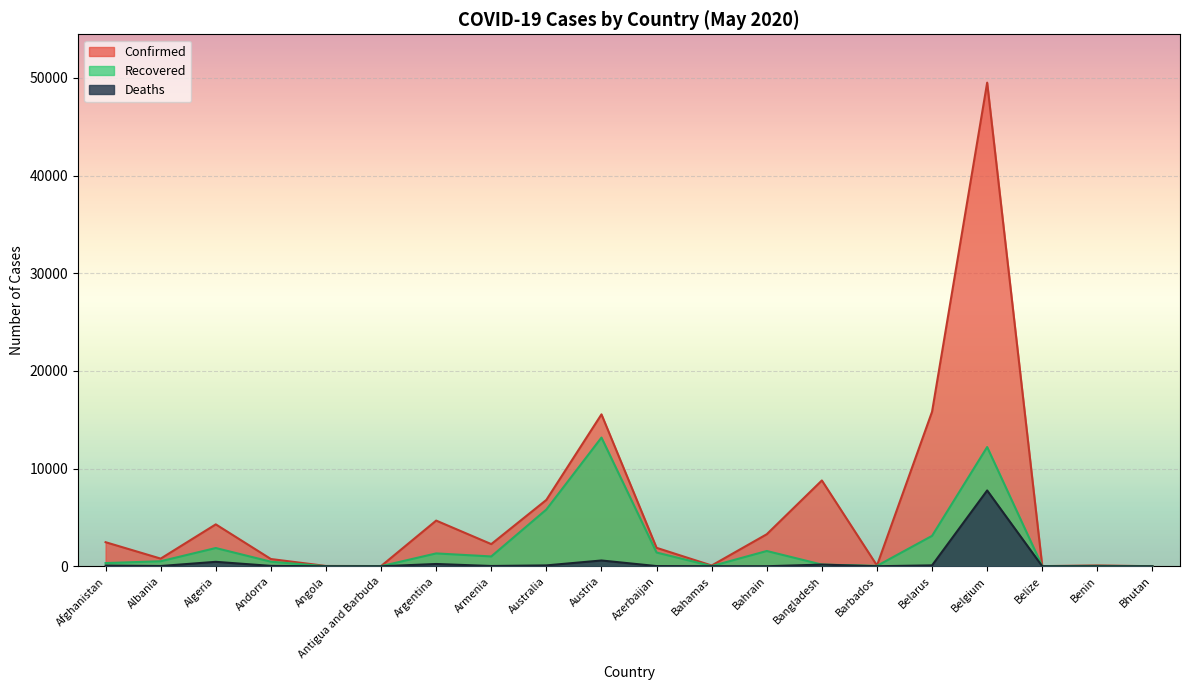

At which category does the chart reach its minimum across all series?

Bhutan